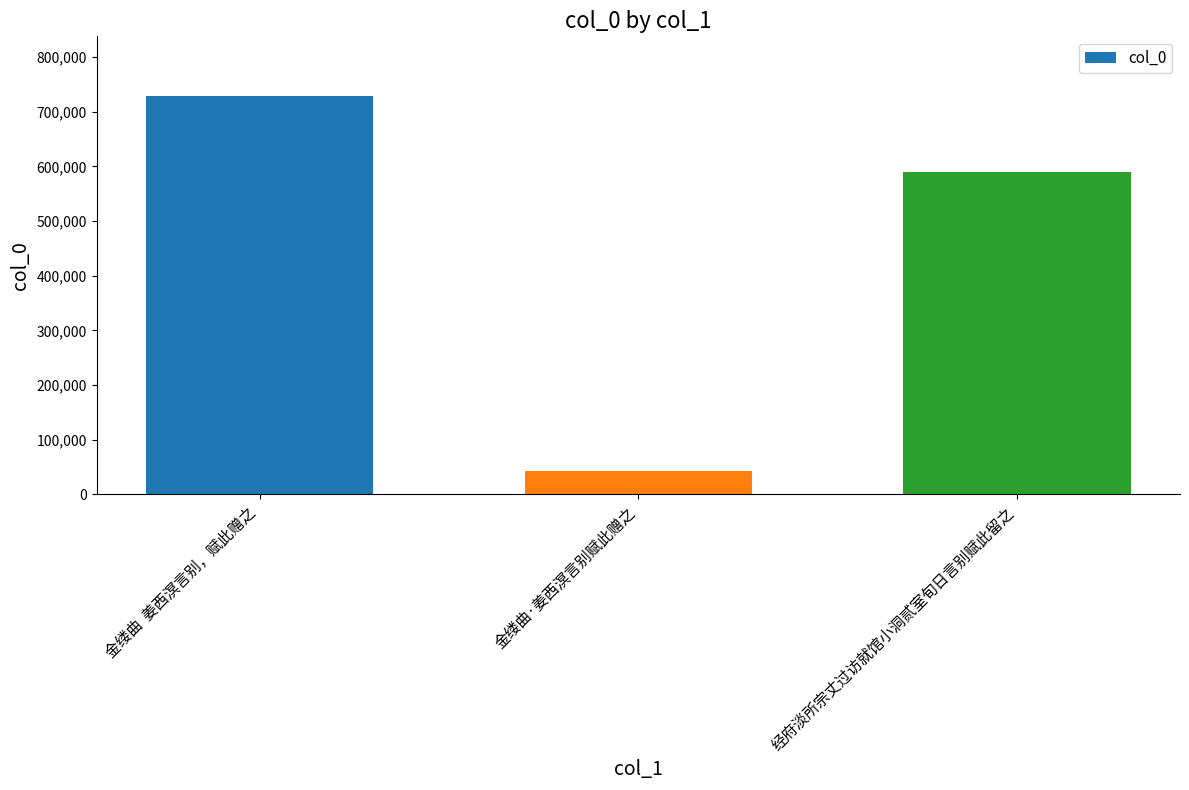

Which has a higher value, 金缕曲  姜西溟言别，赋此赠之 or 金缕曲·姜西溟言别赋此赠之?

金缕曲  姜西溟言别，赋此赠之